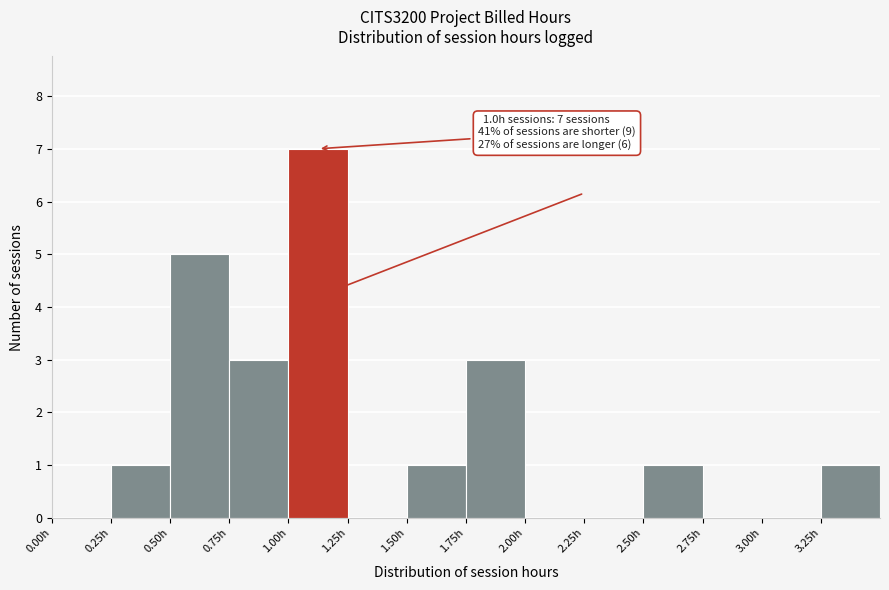

Which range on the x-axis has the tallest bar?

1.00 to 1.25